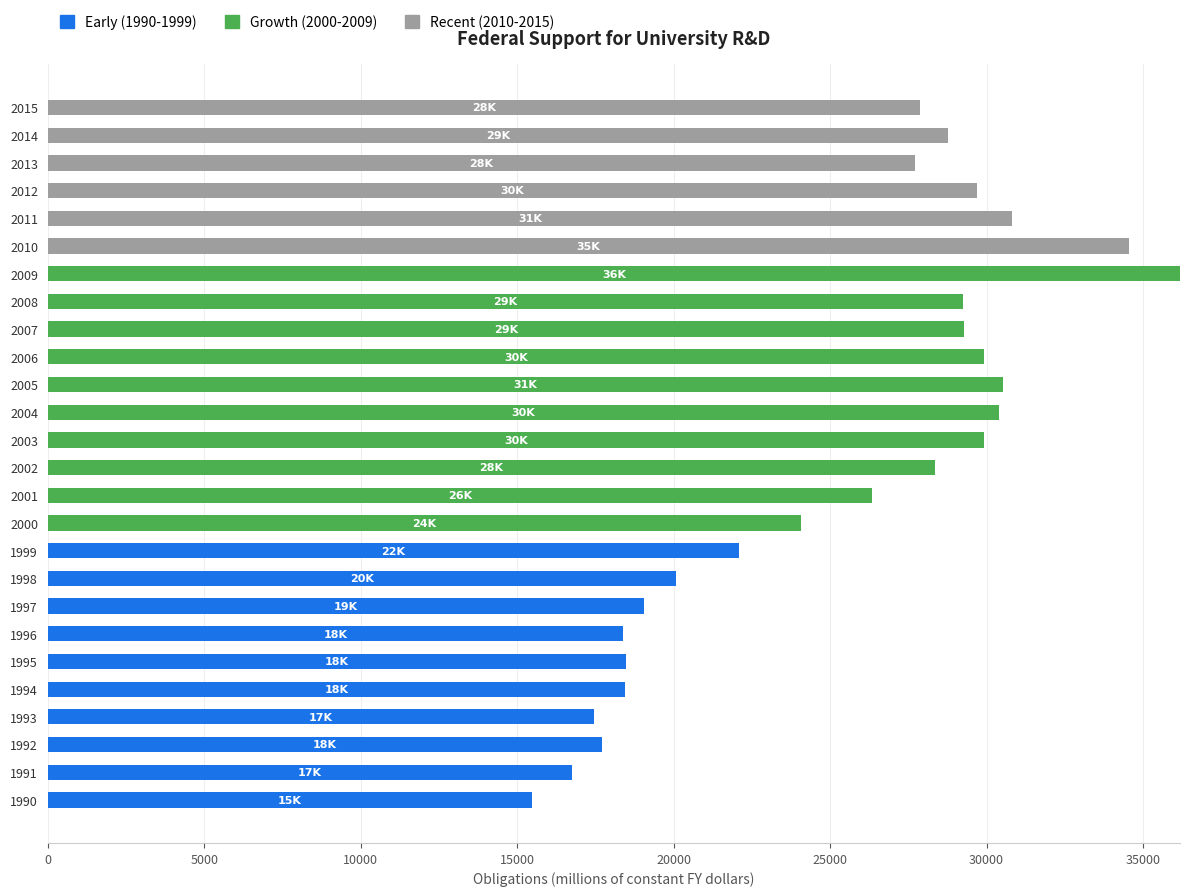

What is the maximum value for Early (1990-1999)?

22102.1